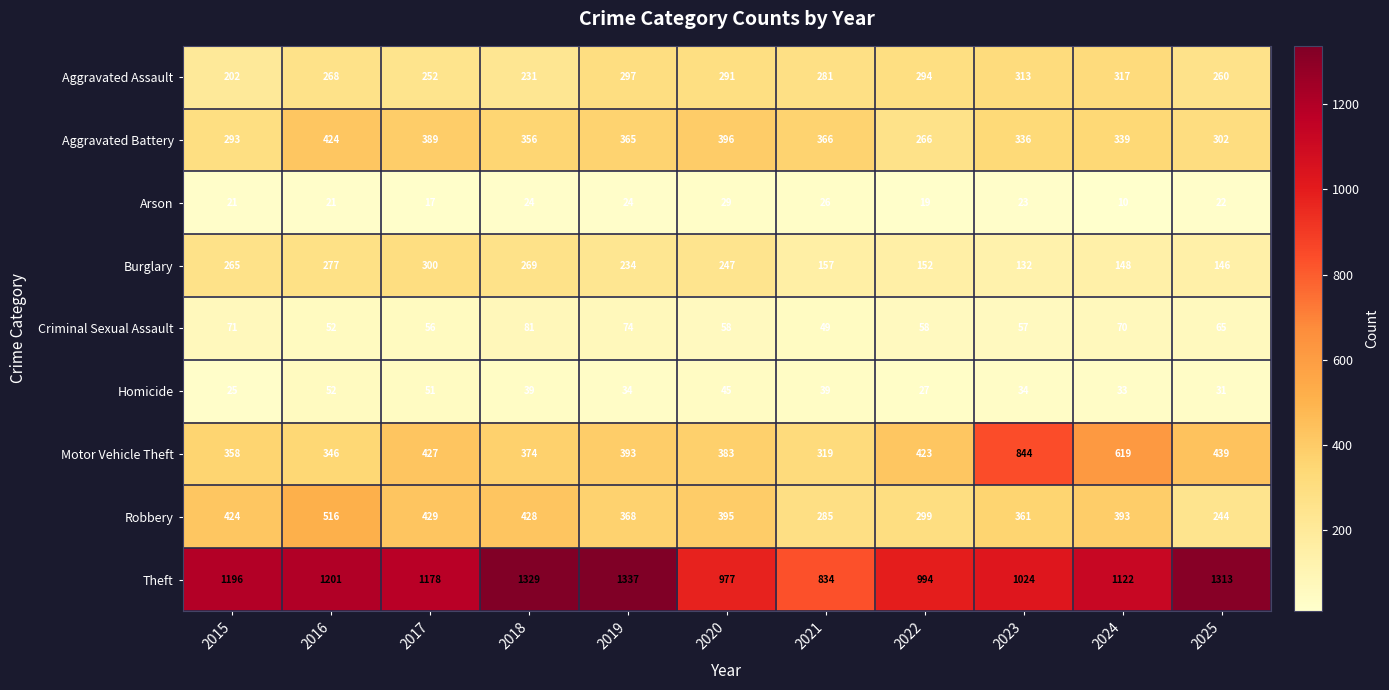

Which series has the largest range (max minus min)?

Motor Vehicle Theft